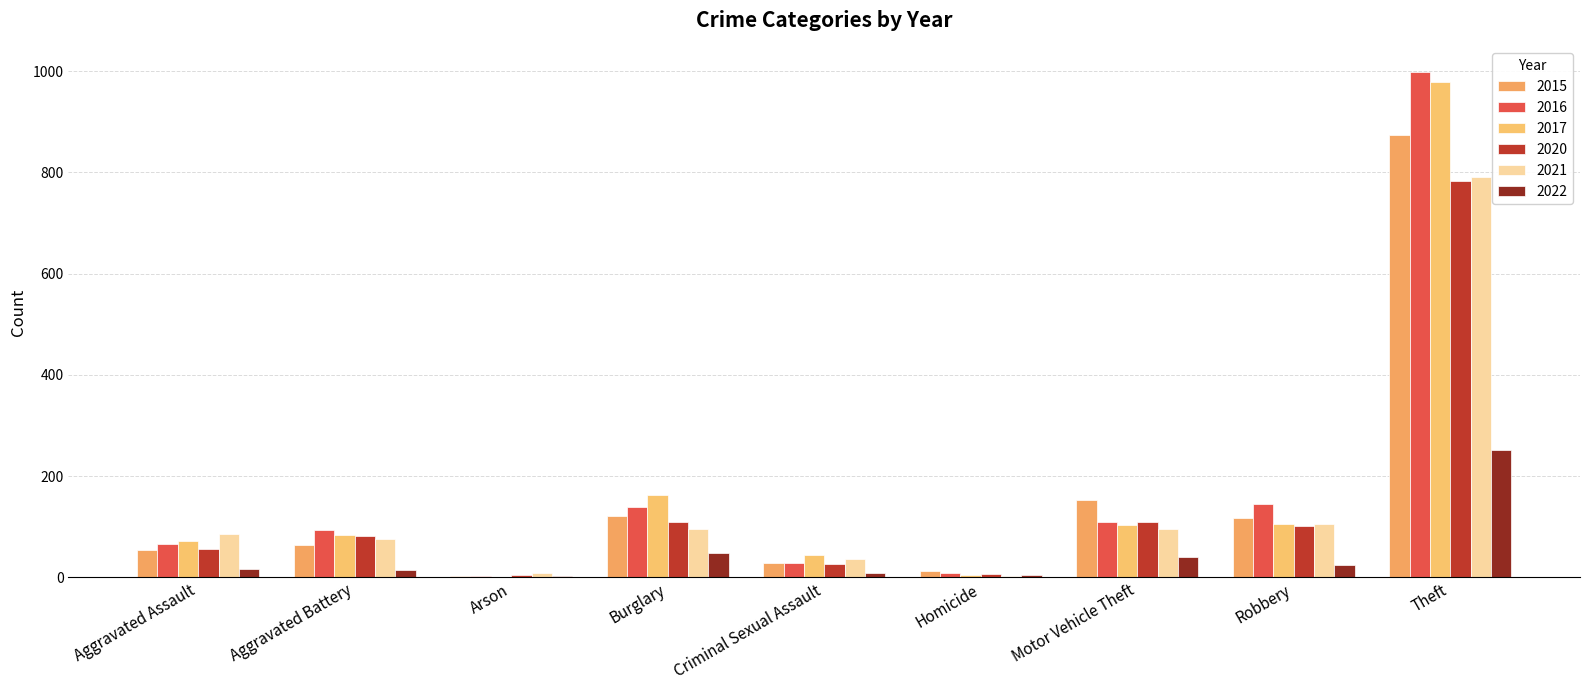

What is the difference between the highest and lowest values at Robbery?

121